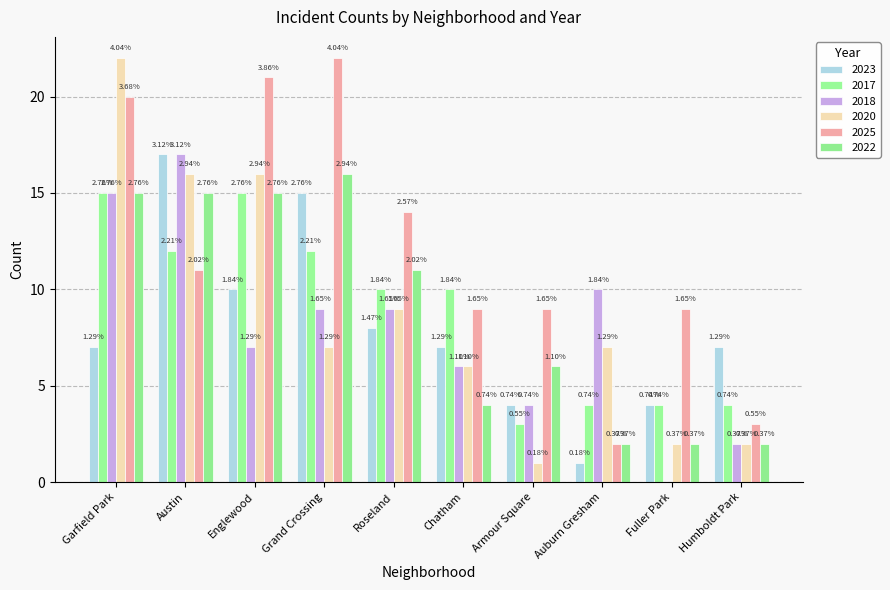

Are the bars grouped side by side (vs. stacked)?

Yes